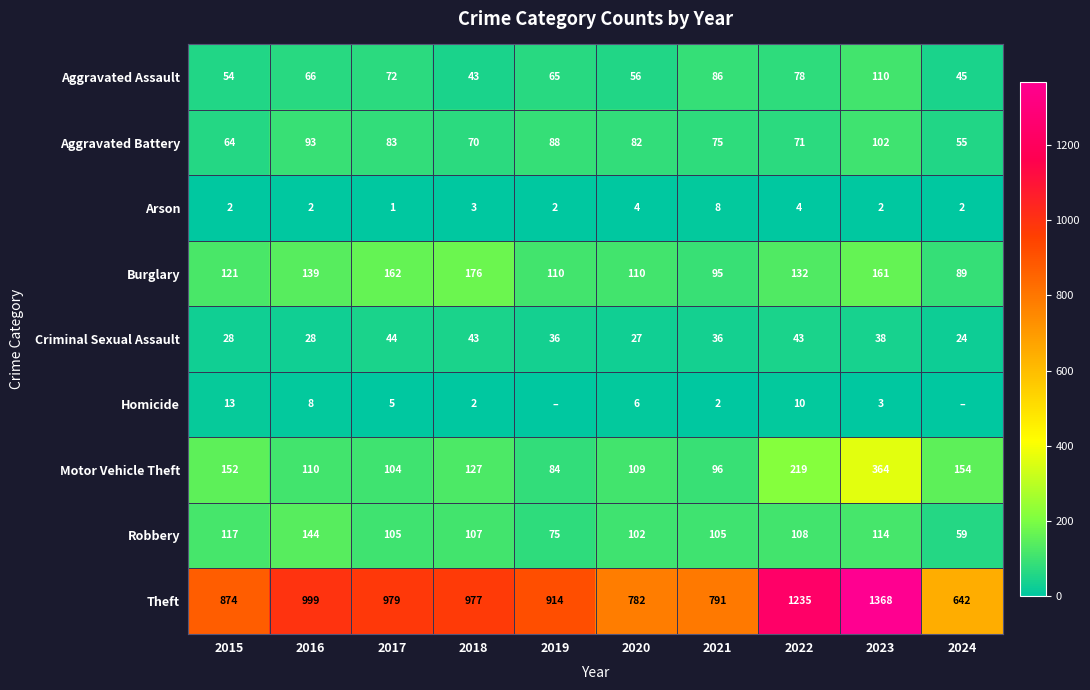

Is it true that Aggravated Assault equals 43 at 2018?

True